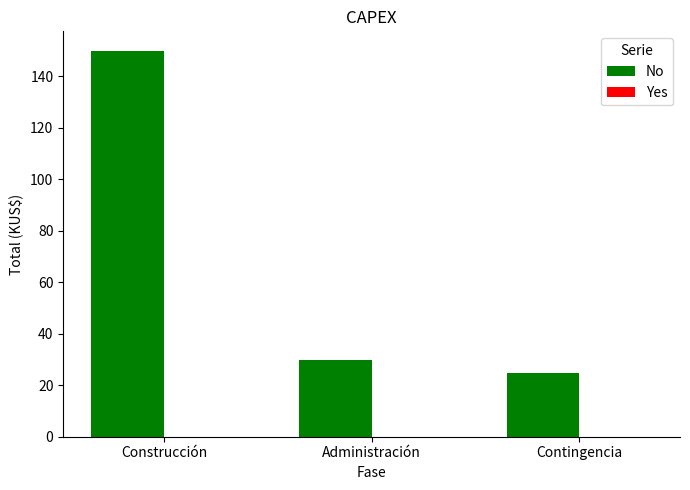

True or false: the data shows 24.8 at Contingencia.

True